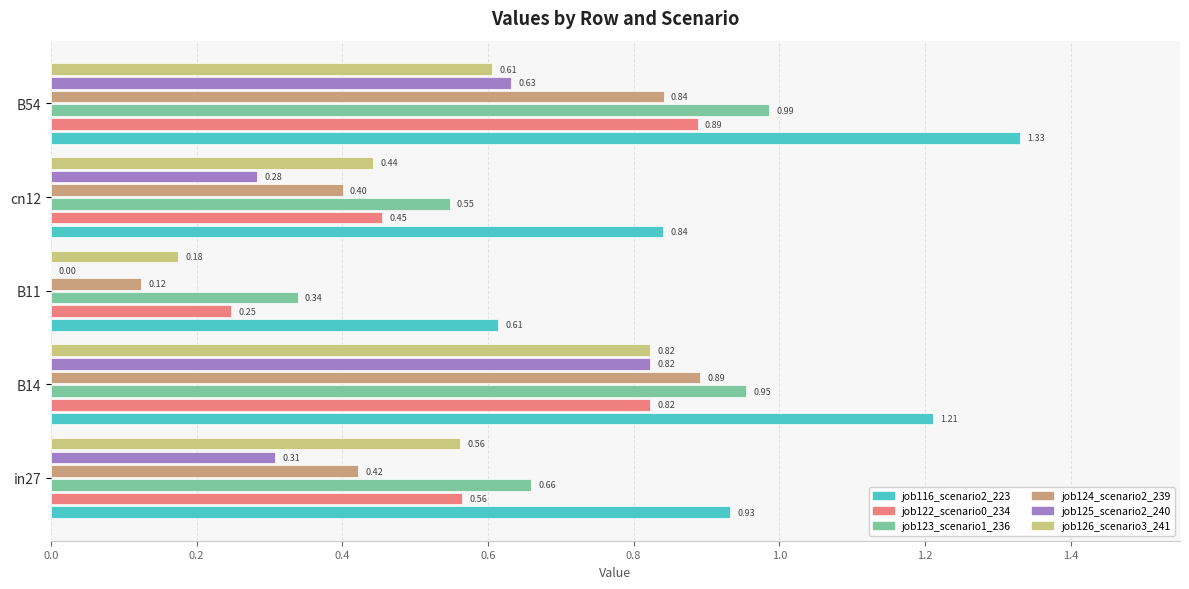

At which category is the sum across all series the highest?

B14